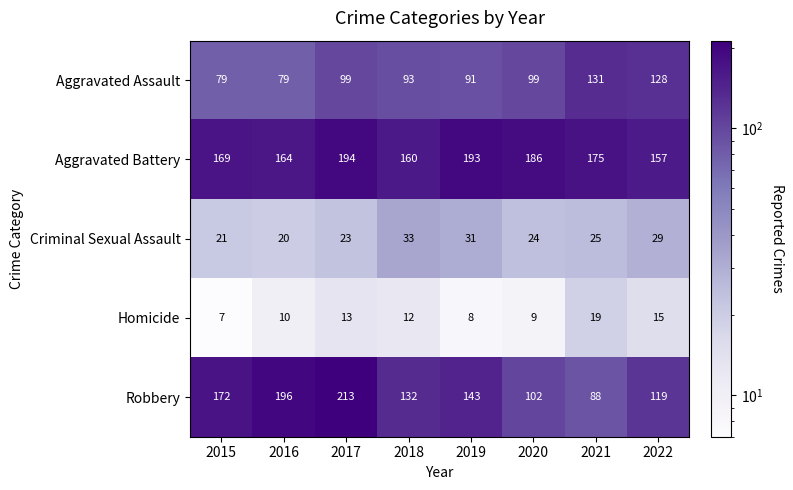

What value does the Aggravated Battery series have at 2015?

169